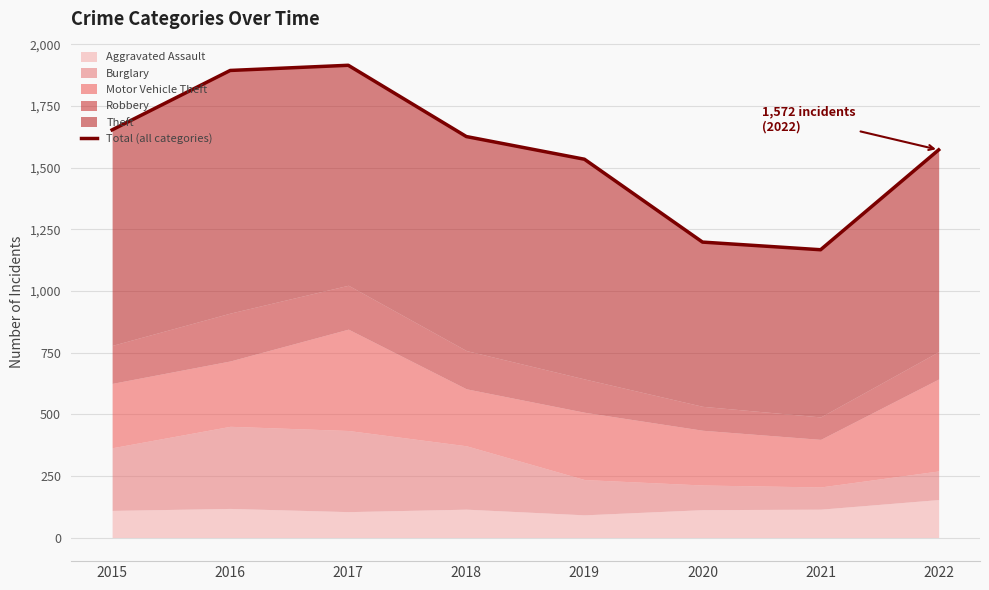

Approximately how many times larger is the value at 2016 compared to 2017?

1.0